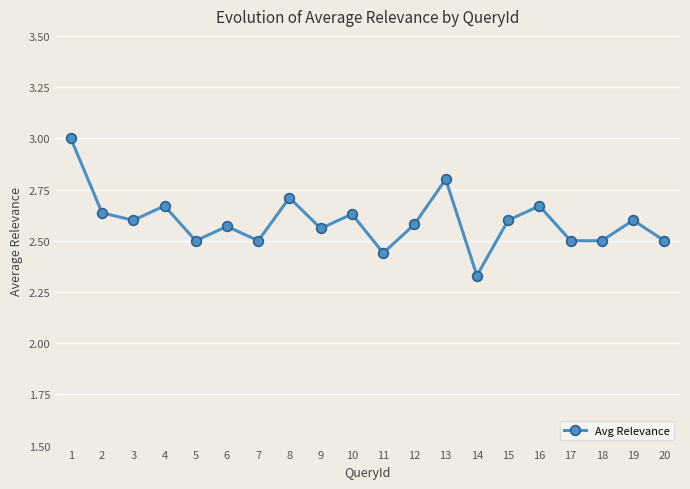

What is the sum of all values?

51.9